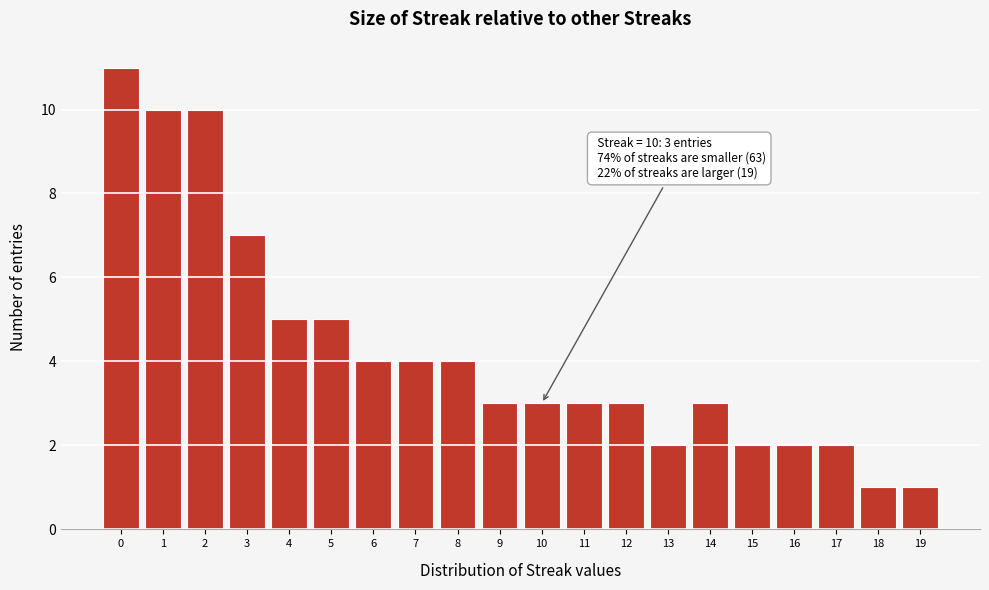

Over which range of the x-axis is the bar tallest?

-0.5 to 0.5